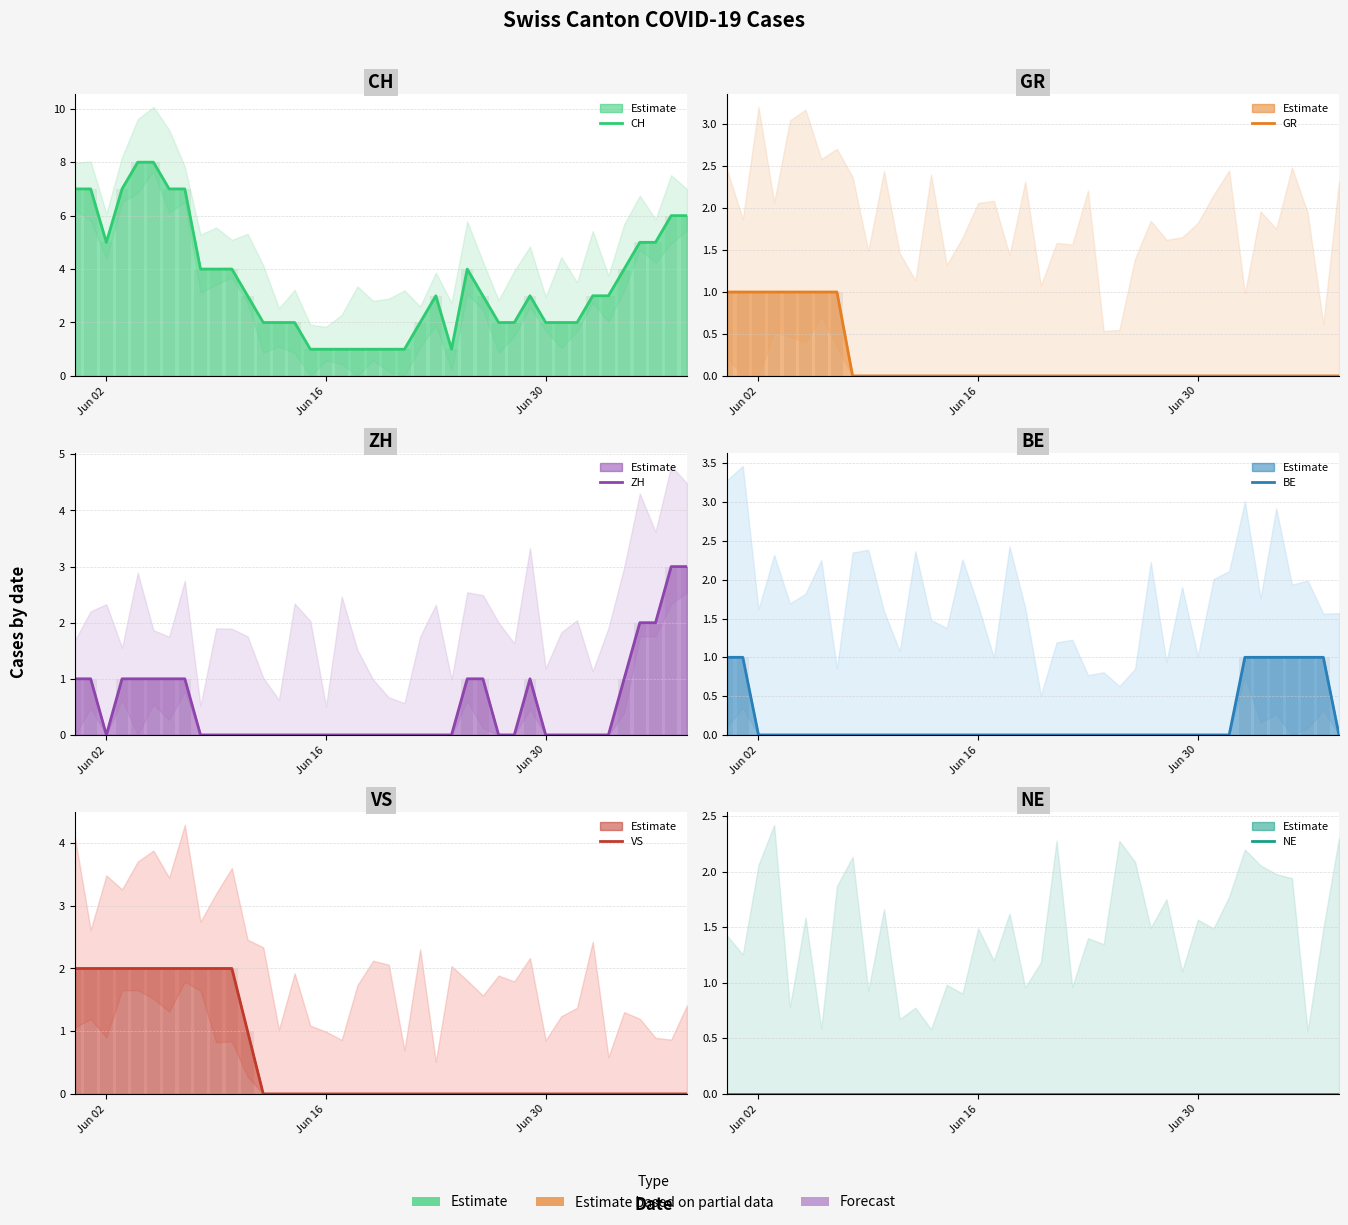

Is it true that CH equals 3 at 32?

False